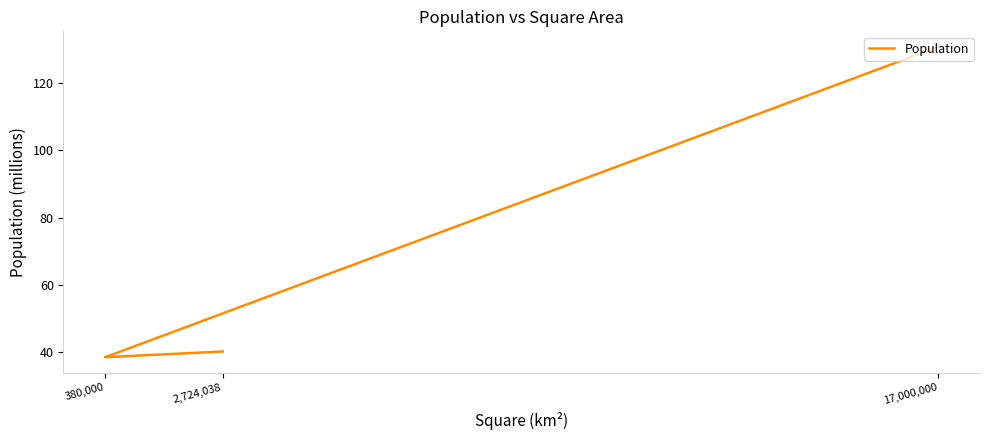

What is the difference between the values at 17,000,000 and 2,724,038?

90.5